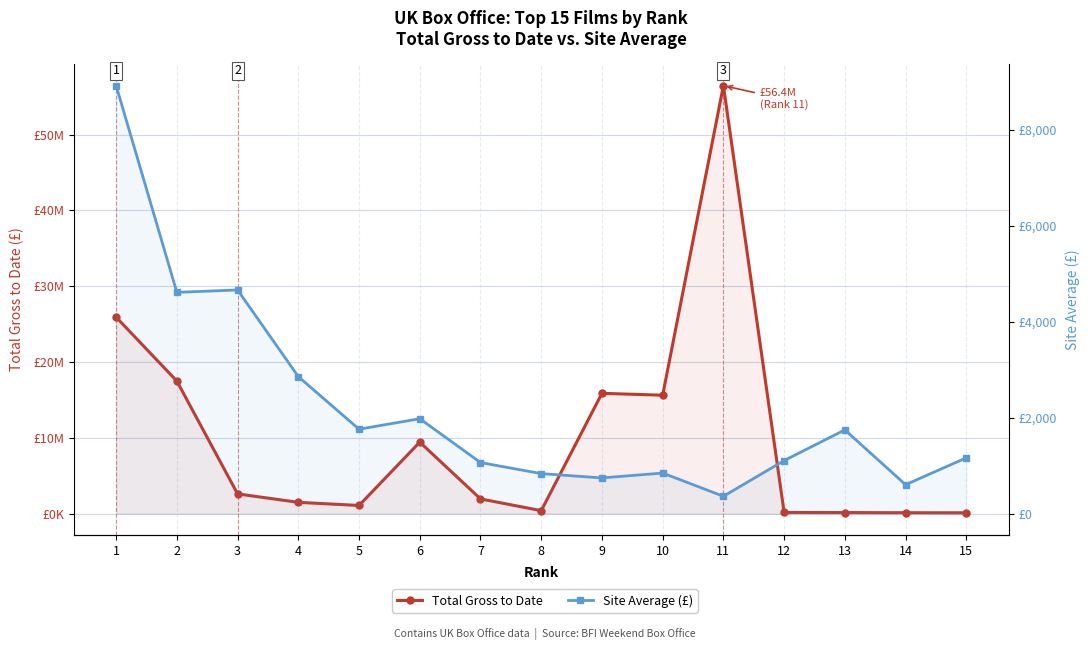

True or false: Total Gross to Date has a value of 191976 at 12.

False